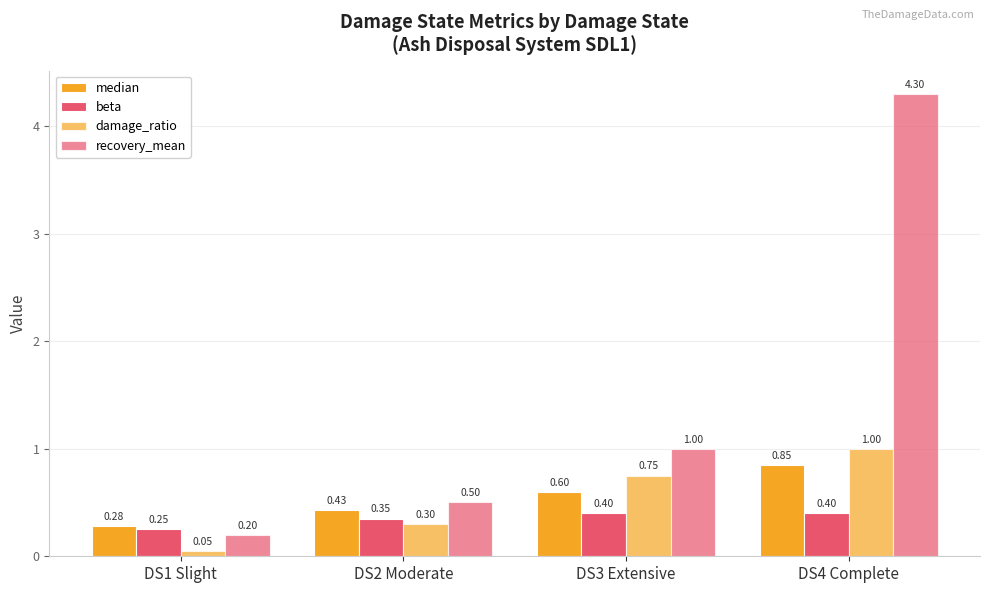

Rank the categories by beta value from highest to lowest.

DS3 Extensive, DS4 Complete, DS2 Moderate, DS1 Slight